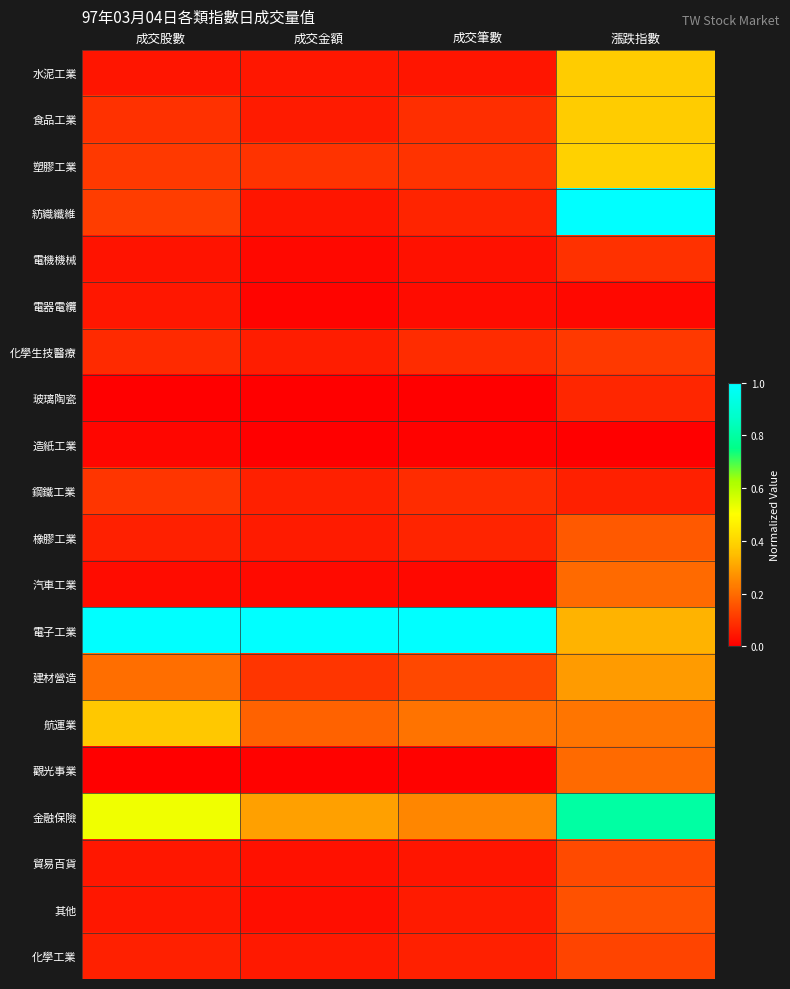

What is the spread (max minus min) of values at 成交金額?

1.0